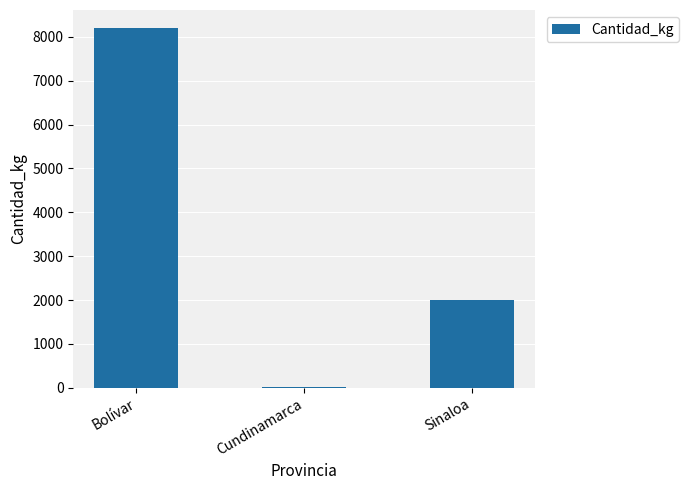

The value at Bolívar is 3239. True or false?

False